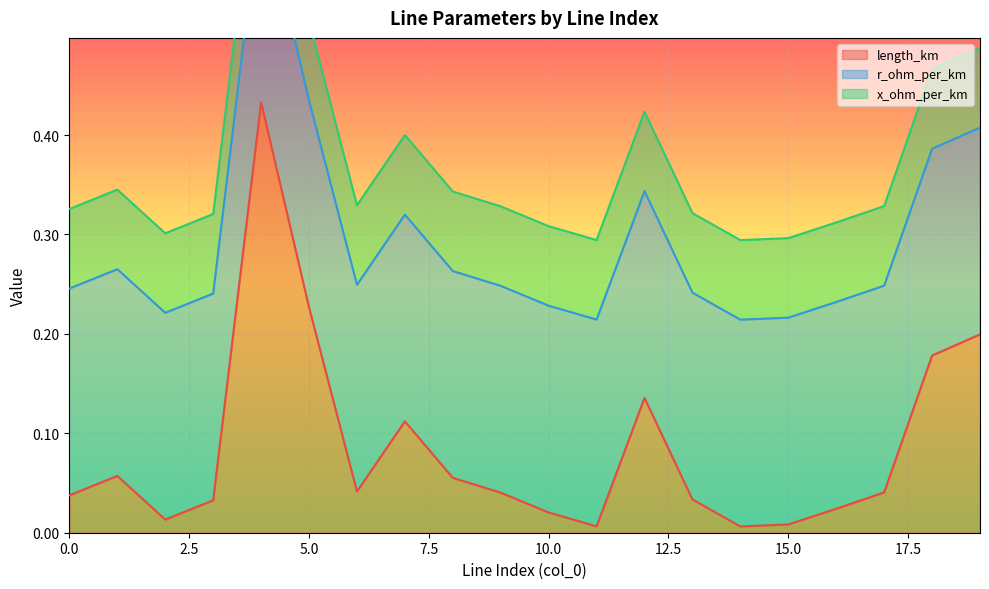

True or false: x_ohm_per_km and r_ohm_per_km cross at least once.

False